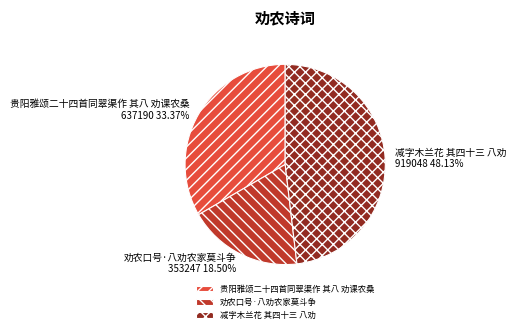

Count the number of slices in the pie.

3